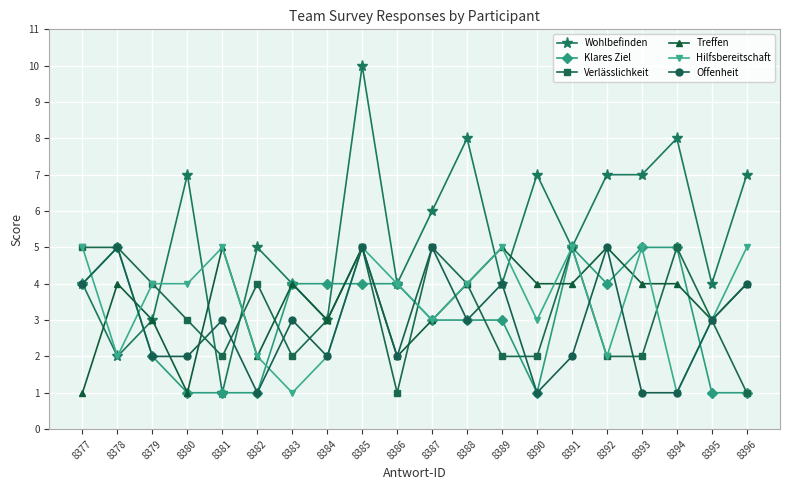

How many values in the Klares Ziel series are below 4?

10